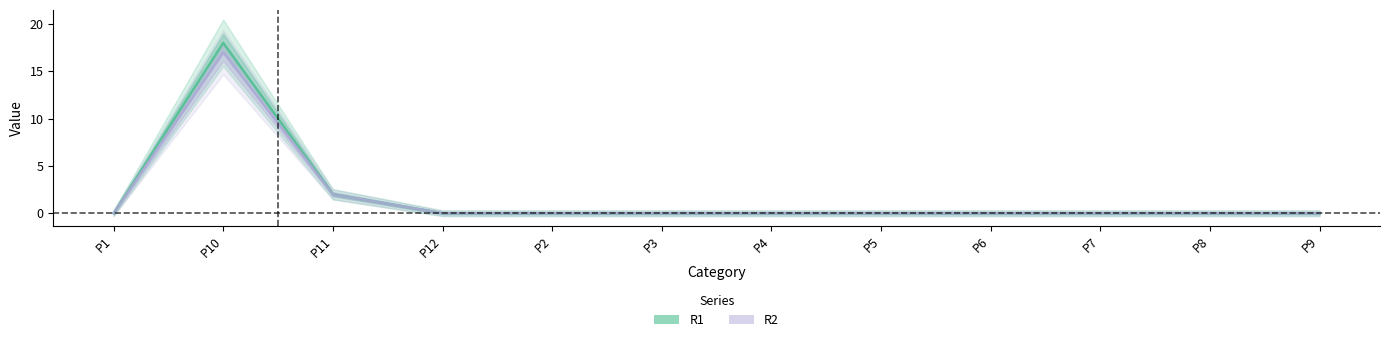

What is the difference between the maximum and minimum values in the R2 series?

17